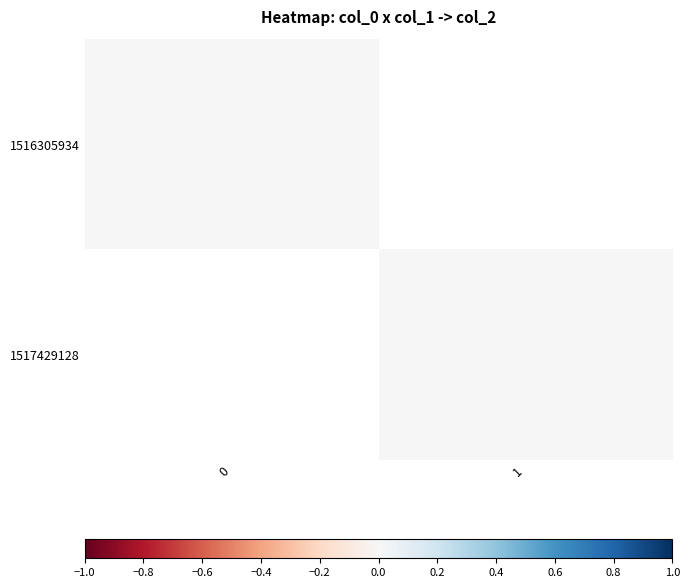

Which series has the largest total across all categories?

1517429128